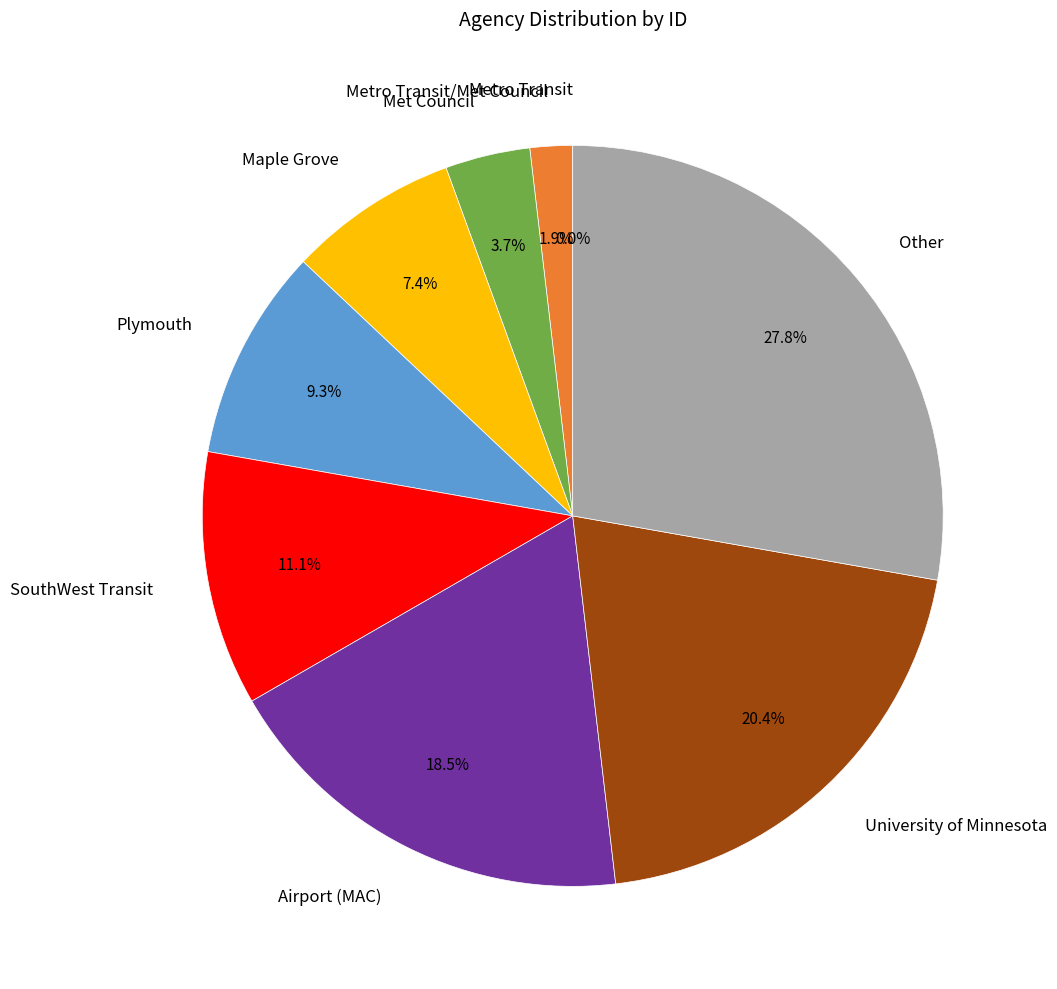

Which category has the smallest portion of the pie?

Metro Transit